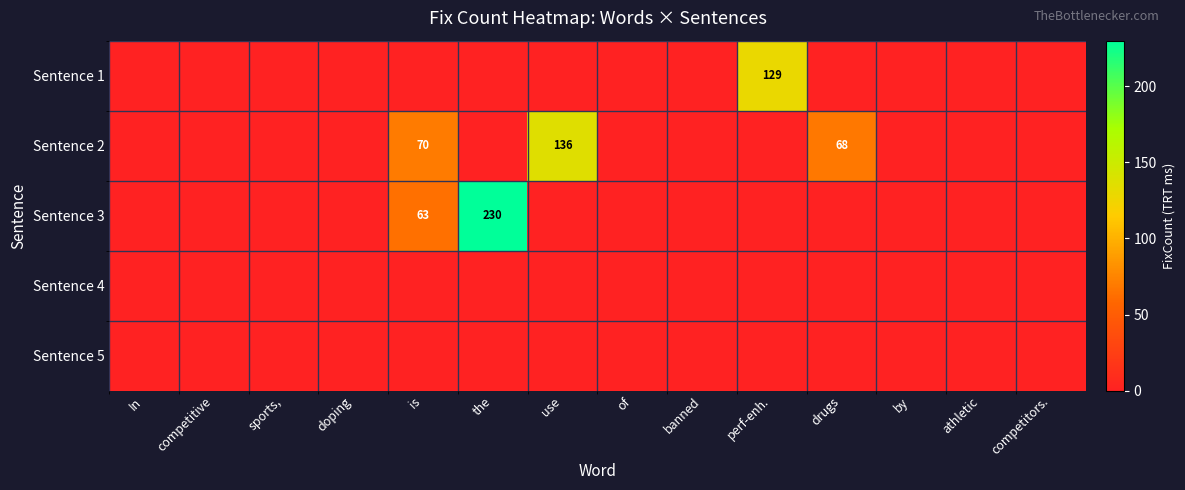

Is the value of Sentence 5 at drugs greater than the value of Sentence 1 at doping?

No